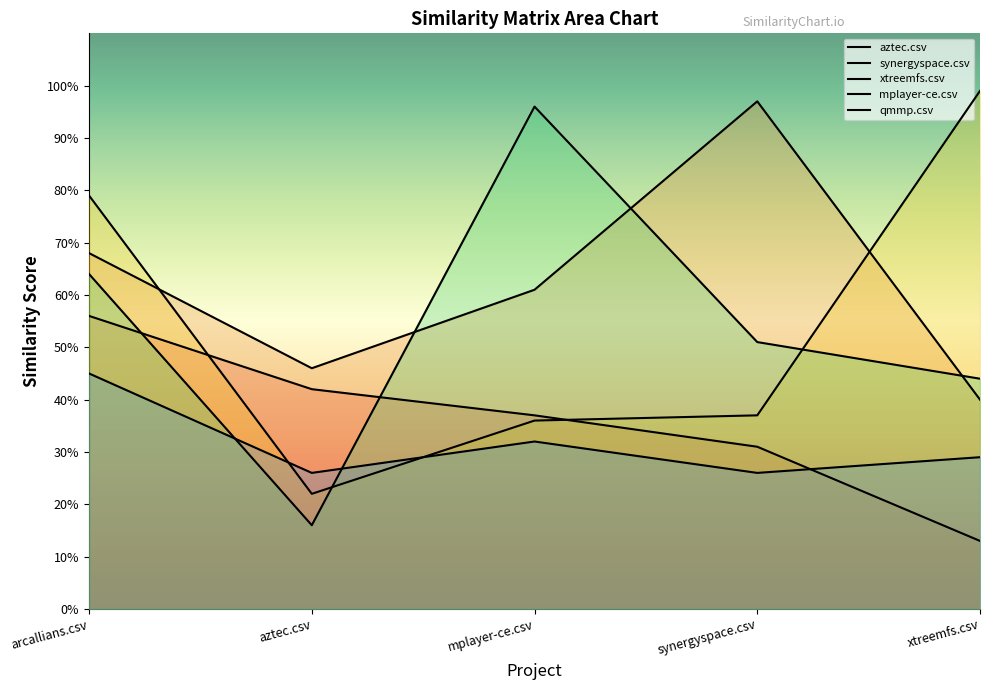

Between arcallians.csv and xtreemfs.csv, which series saw the biggest shift?

aztec.csv